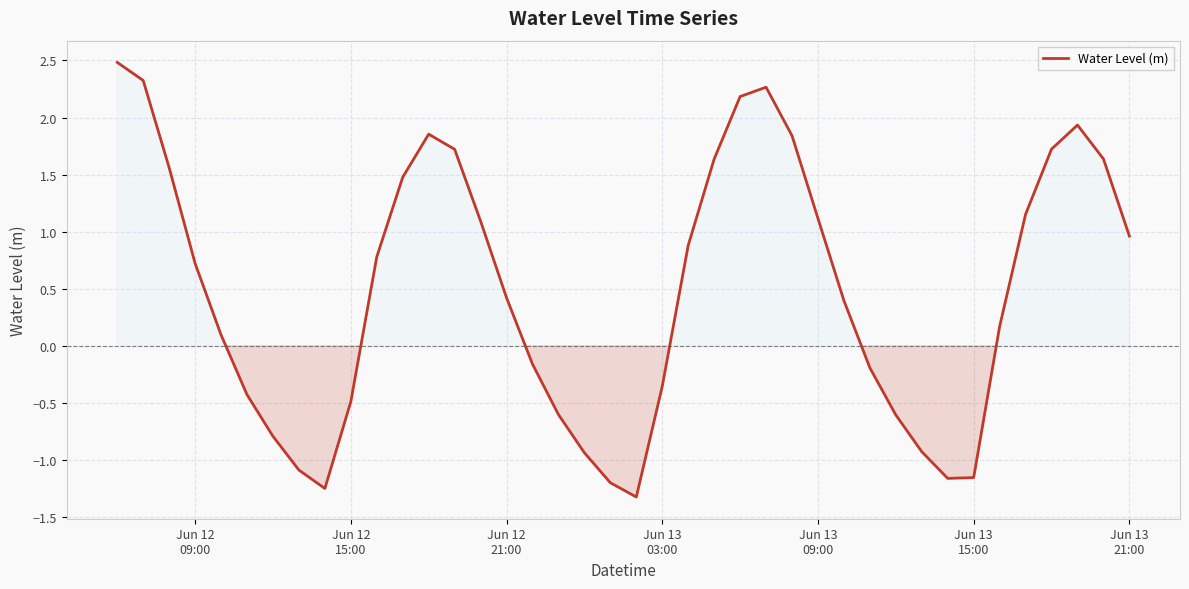

What is the maximum value shown in the chart?

2.5